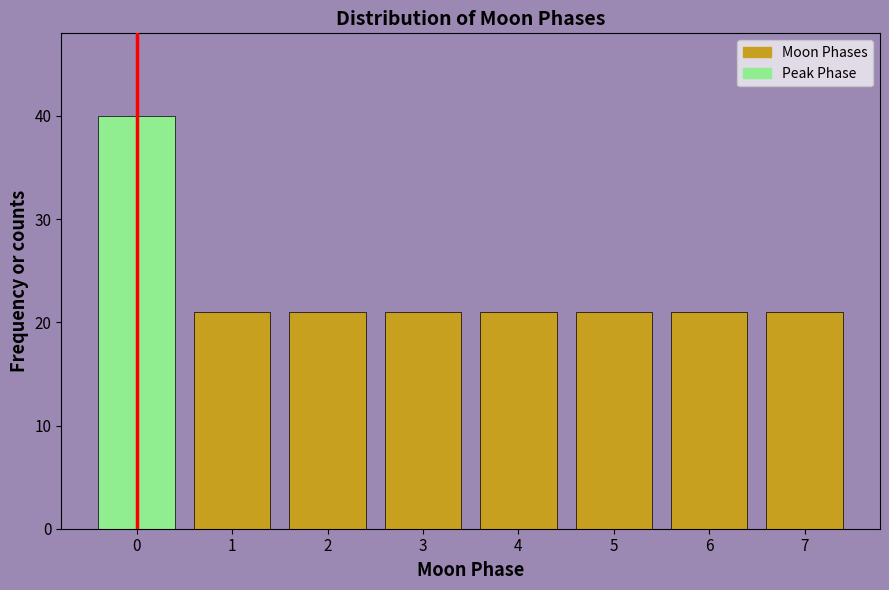

Reading right to left, list all the values displayed in this chart.

21	21	21	21	21	21	21	40